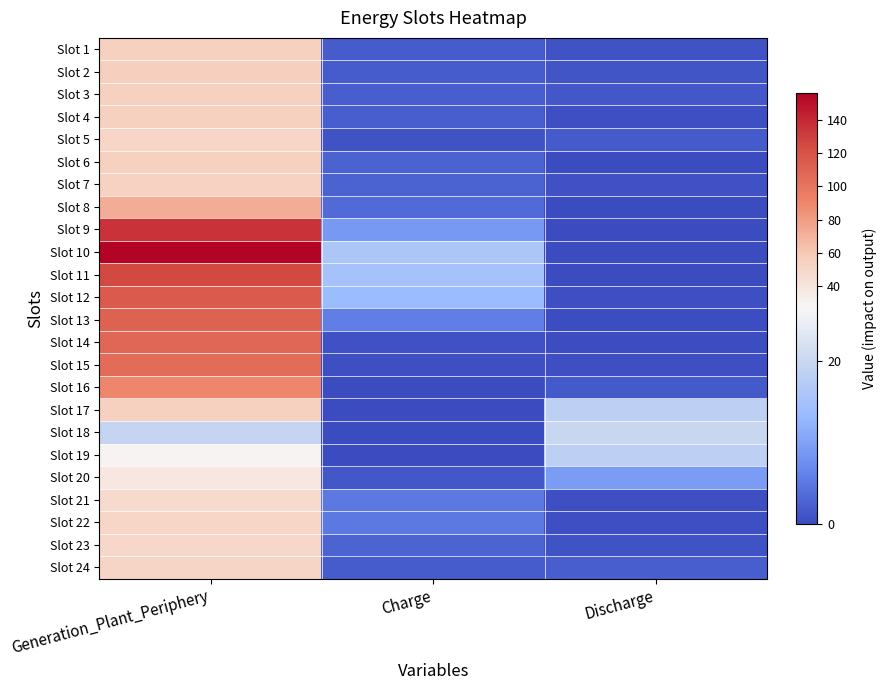

Which has a higher value, Discharge or Charge?

Charge